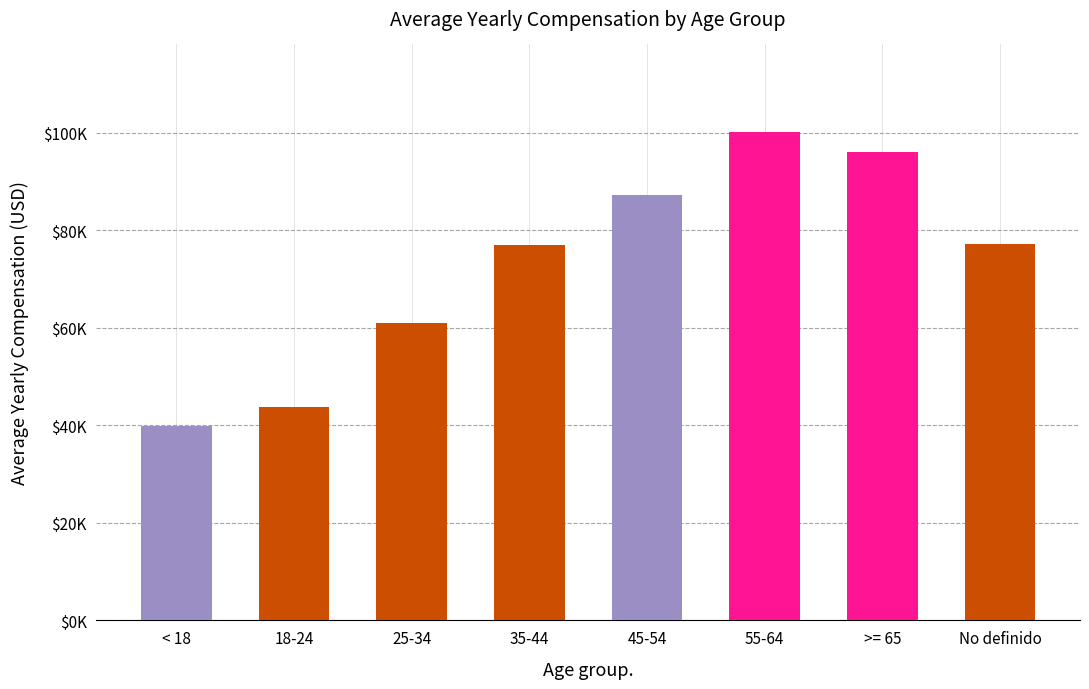

What is the label of the 4th bar from the left?

35-44